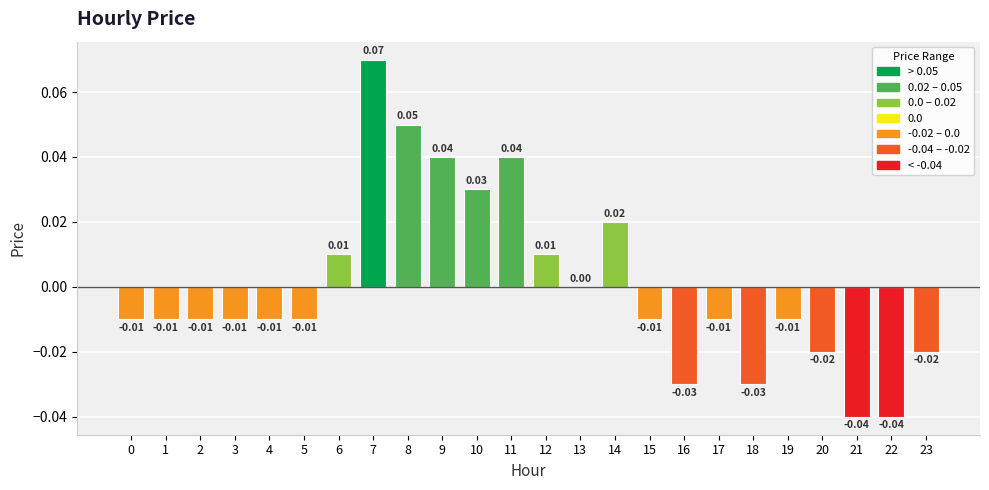

Which has a higher value, 3 or 6?

6